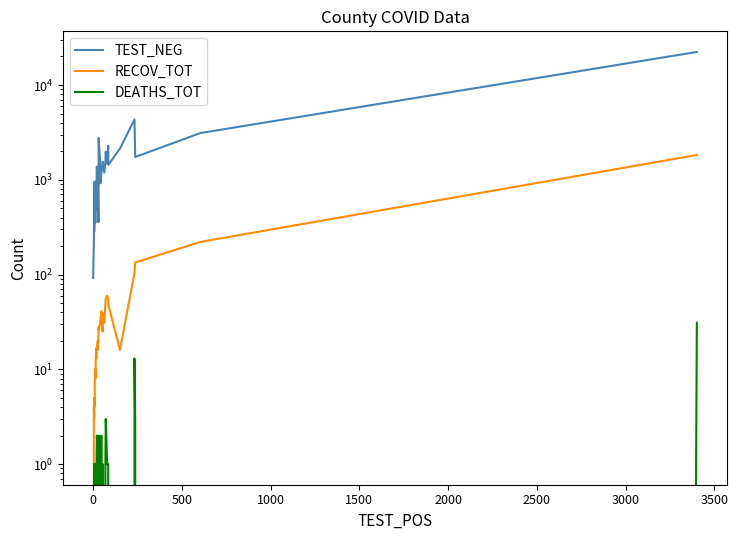

How many categories are shown in the chart?

40